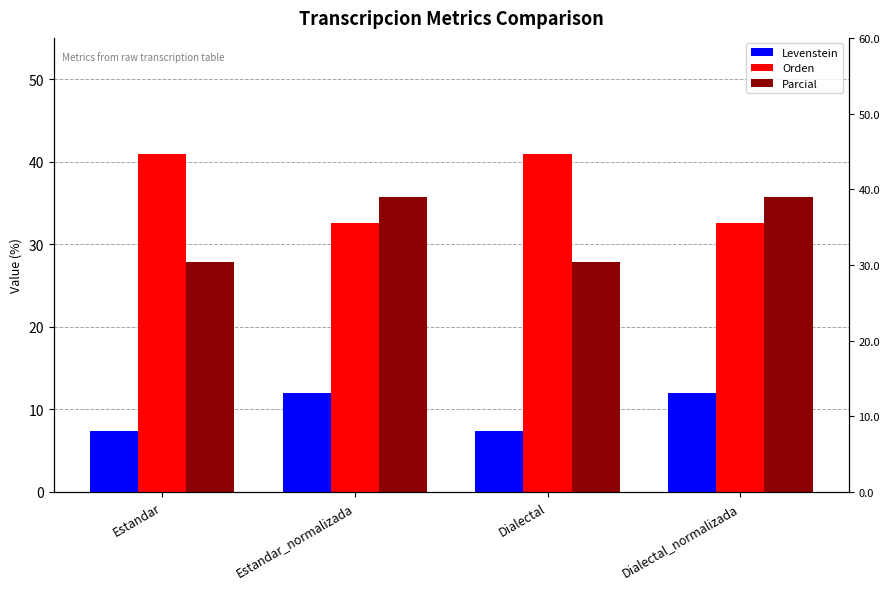

Rank the series at Dialectal from lowest to highest value.

Levenstein, Parcial, Orden